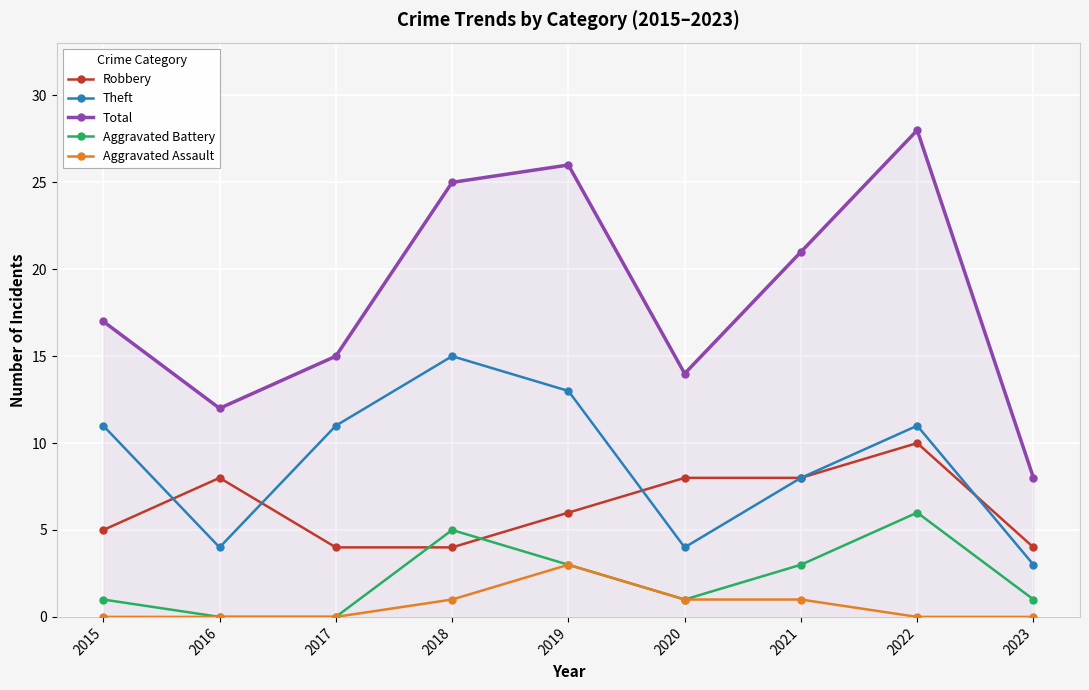

How many interior local peaks does the Theft series have?

2